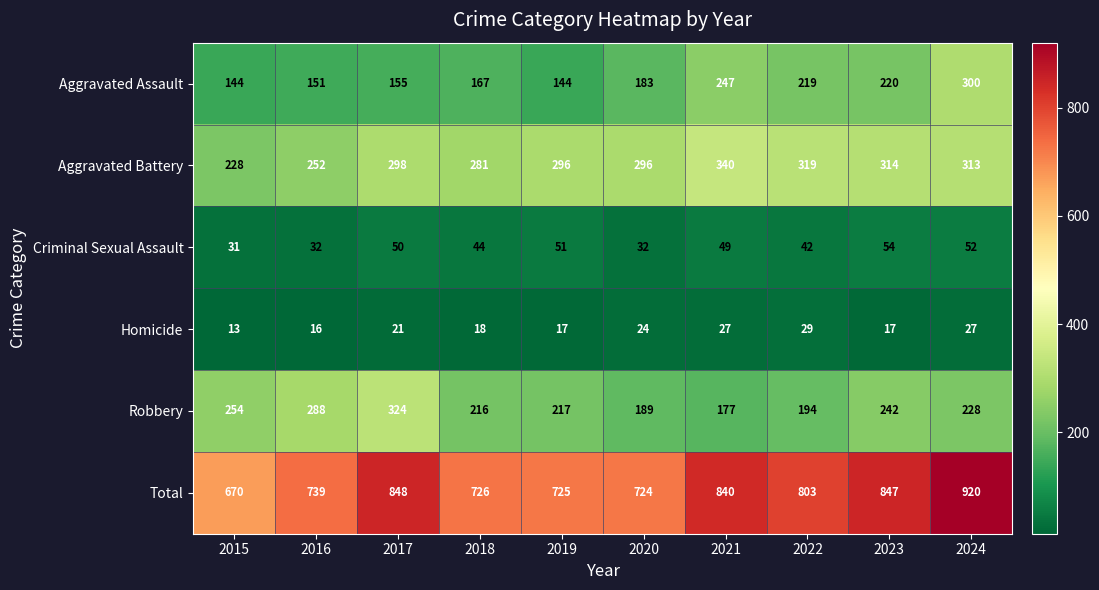

What is the average value of the Aggravated Assault series?

193